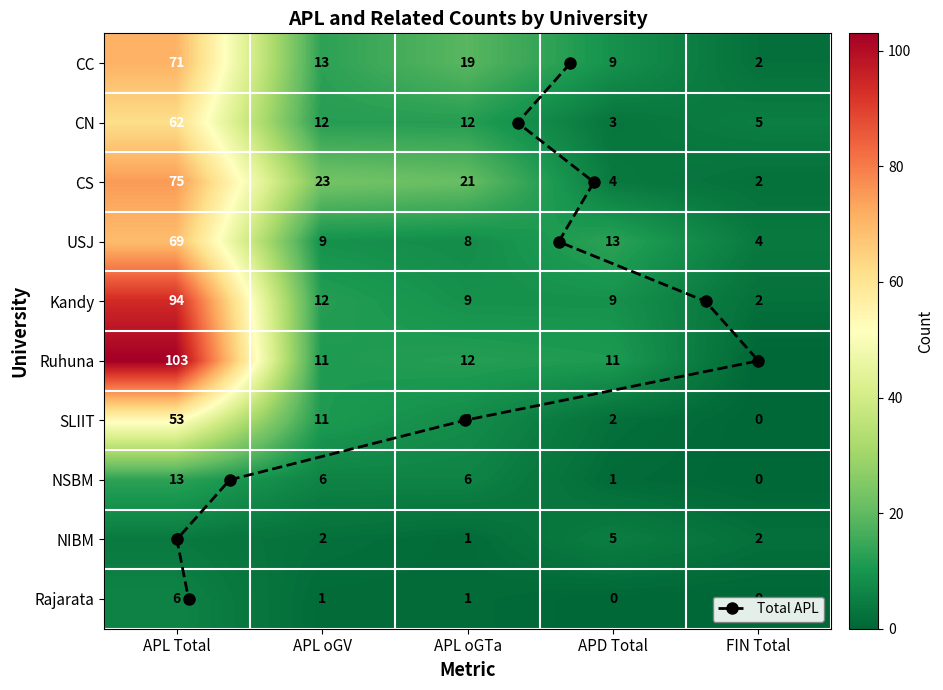

At which category does the chart reach its peak across all series?

APL Total